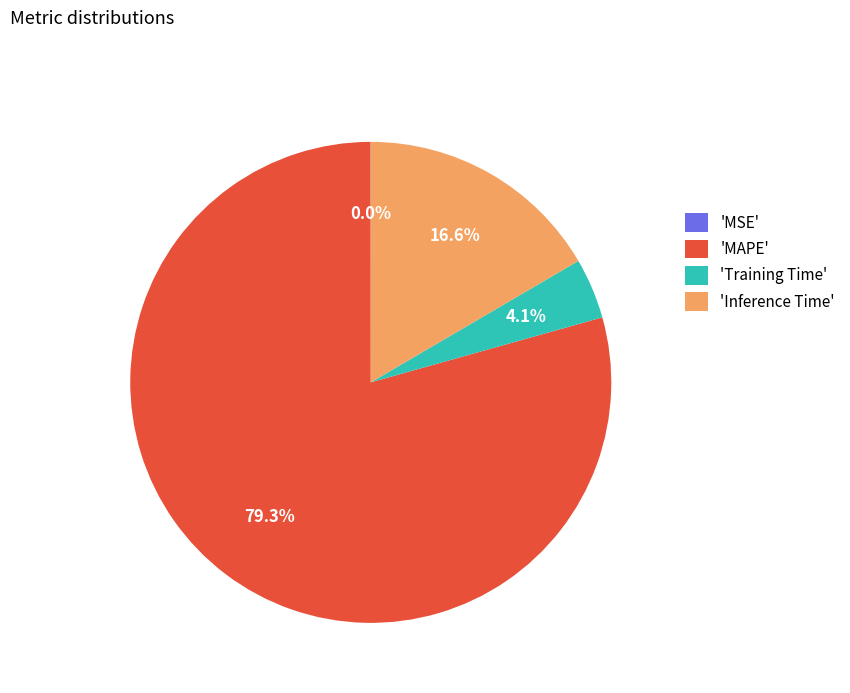

Does 'MAPE' account for over 50% of the chart?

Yes